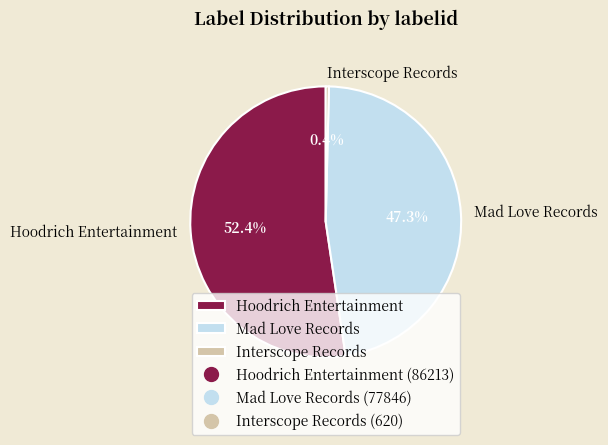

What percentage do Mad Love Records and Hoodrich Entertainment together represent?

99.6%